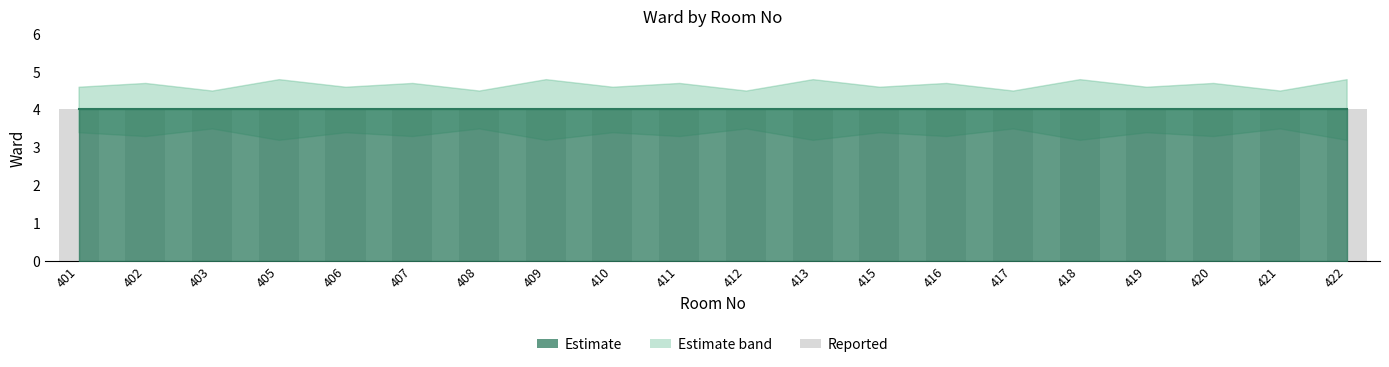

Reading left to right, list all the values displayed in this chart.

Ward: 4.0	4.0	4.0	4.0	4.0	4.0	4.0	4.0	4.0	4.0	4.0	4.0	4.0	4.0	4.0	4.0	4.0	4.0	4.0	4.0
Ward_upper: 4.6	4.7	4.5	4.8	4.6	4.7	4.5	4.8	4.6	4.7	4.5	4.8	4.6	4.7	4.5	4.8	4.6	4.7	4.5	4.8
Ward_lower: 3.4	3.3	3.5	3.2	3.4	3.3	3.5	3.2	3.4	3.3	3.5	3.2	3.4	3.3	3.5	3.2	3.4	3.3	3.5	3.2